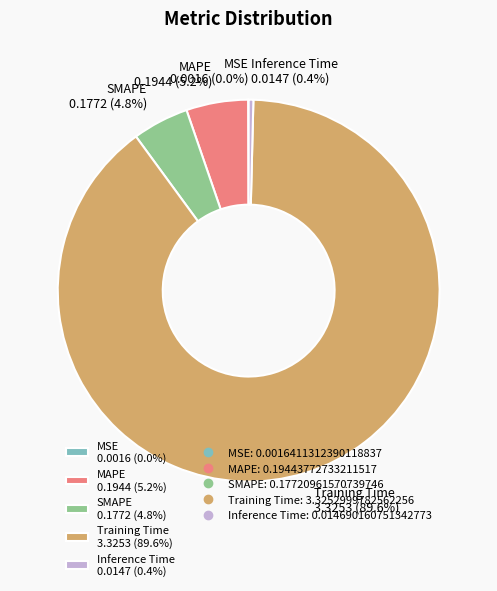

What percentage is the SMAPE slice, to the nearest percent?

5%